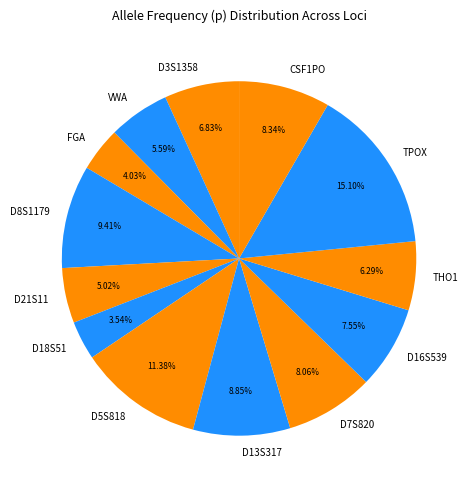

How much of the chart is everything except THO1?

93.7%